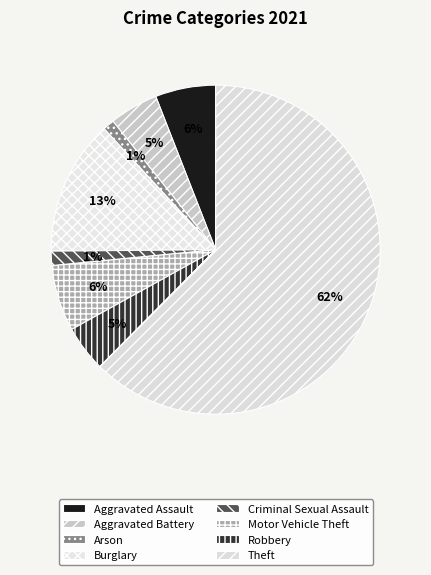

How many segments does this pie chart have?

8